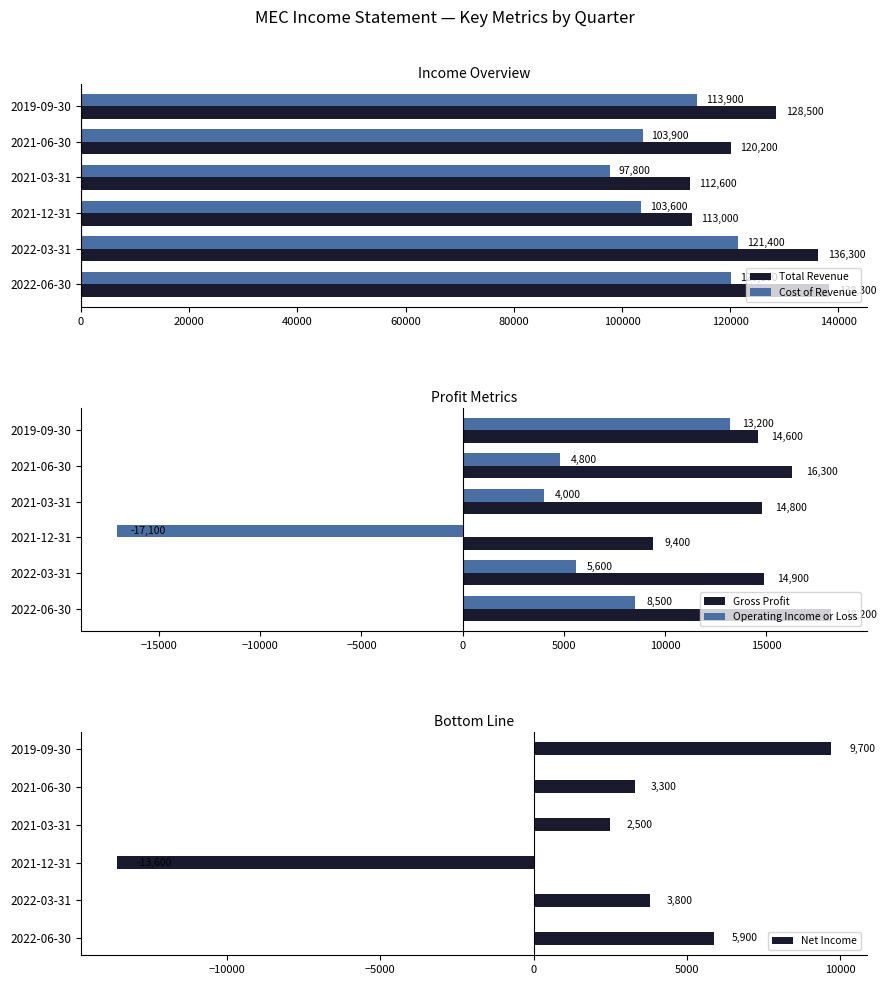

Which category has the highest value in the Cost of Revenue series?

2022-03-31